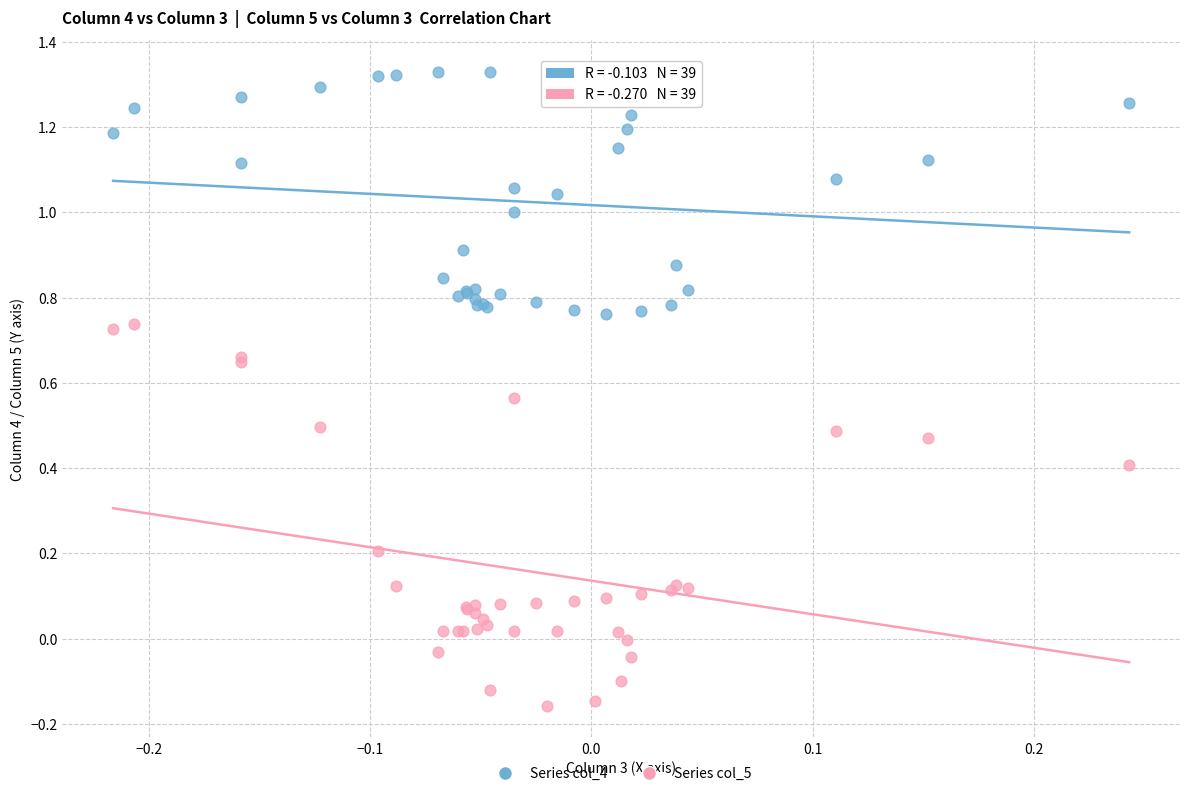

Which series reaches the maximum Y coordinate?

Series col_4